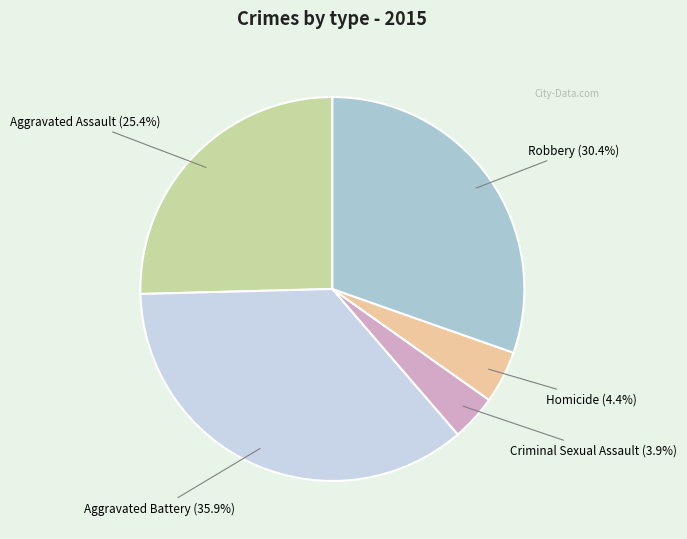

Approximately how many times larger is the value at Criminal Sexual Assault compared to Aggravated Battery?

0.1